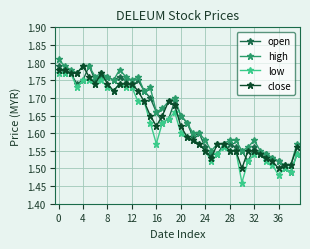

How many series are shown in this chart?

4